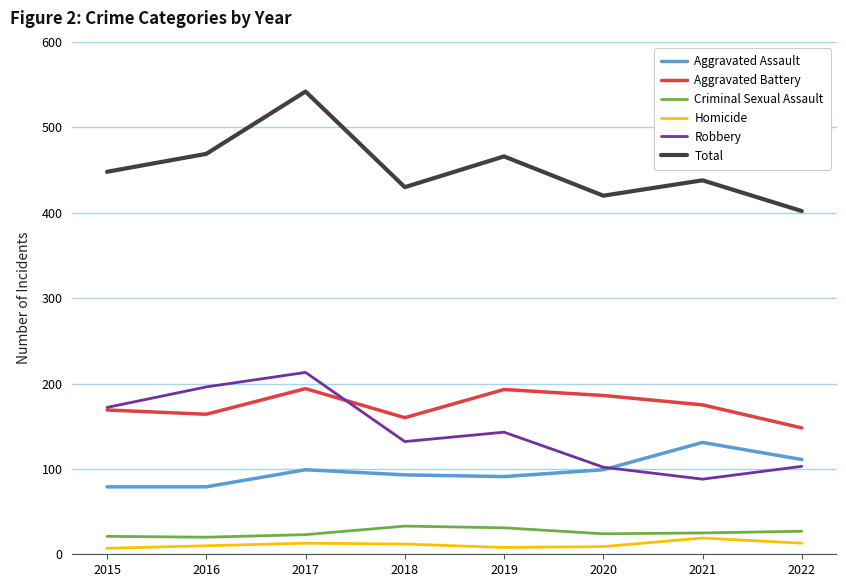

What are all the series names shown in the legend?

Aggravated Assault, Aggravated Battery, Criminal Sexual Assault, Homicide, Robbery, Total